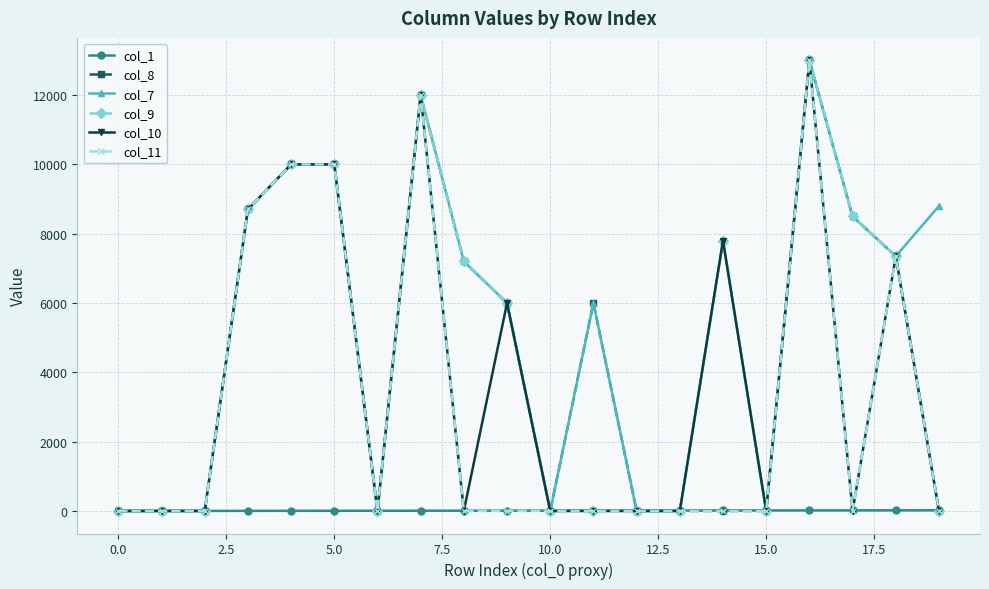

Which series has the largest total across all categories?

col_7